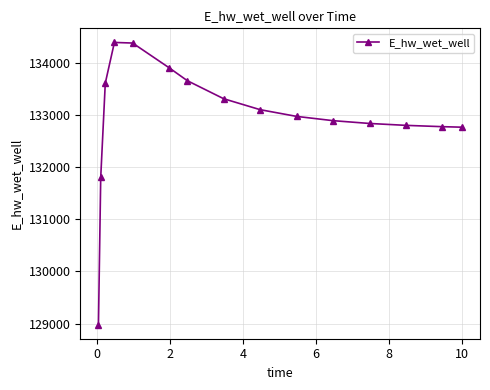

What is the maximum value shown in the chart?

134384.7